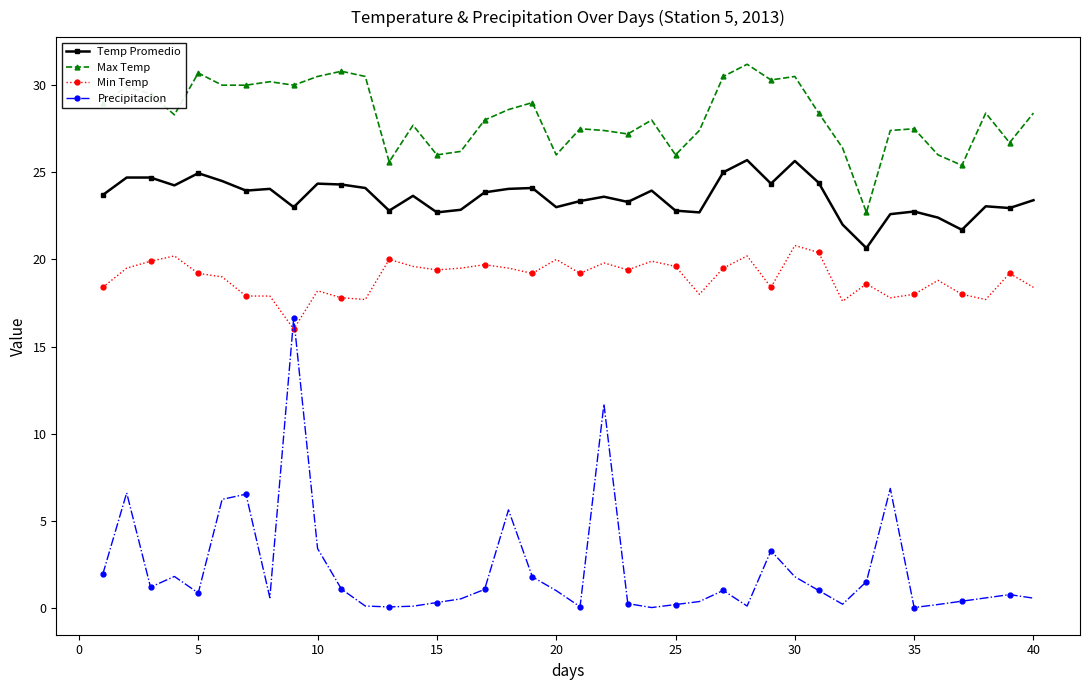

How many lines are shown in the chart?

4